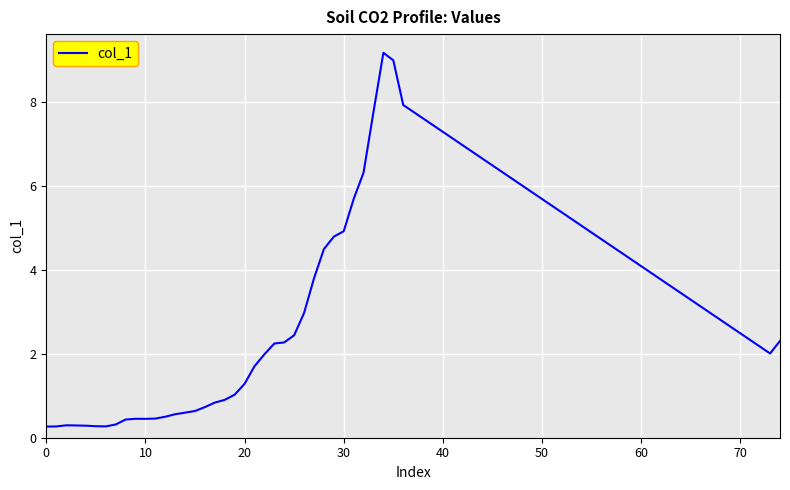

What is the minimum value shown in the chart?

0.3